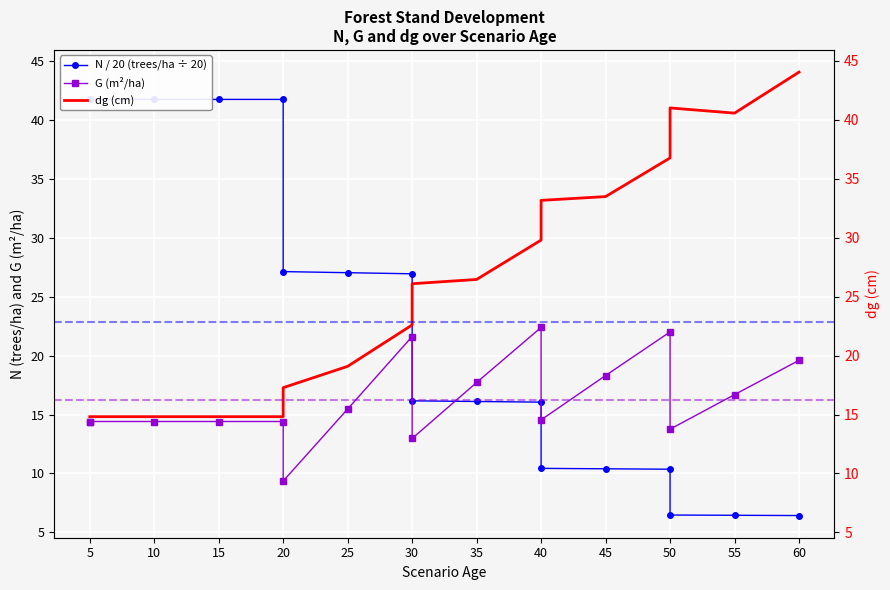

The N / 20 (trees/ha ÷ 20) series shows 35.7 at 20. True or false?

False